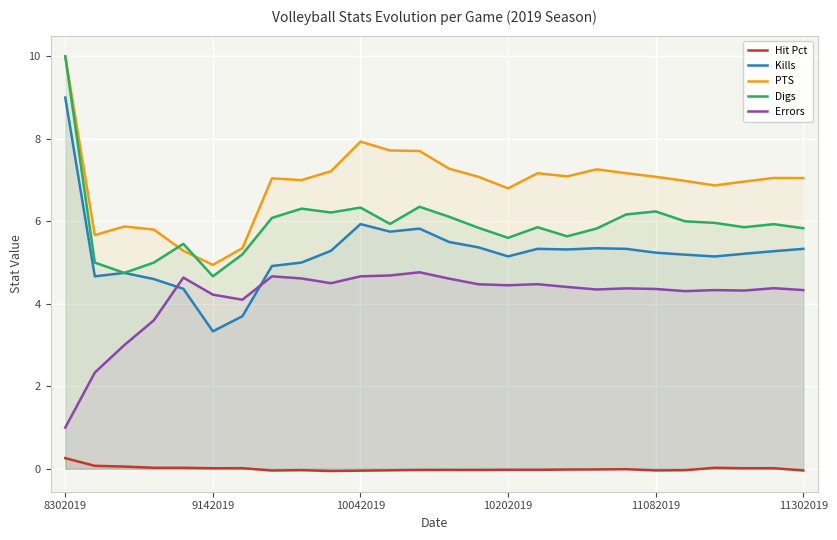

What is the maximum value for PTS?

10.0